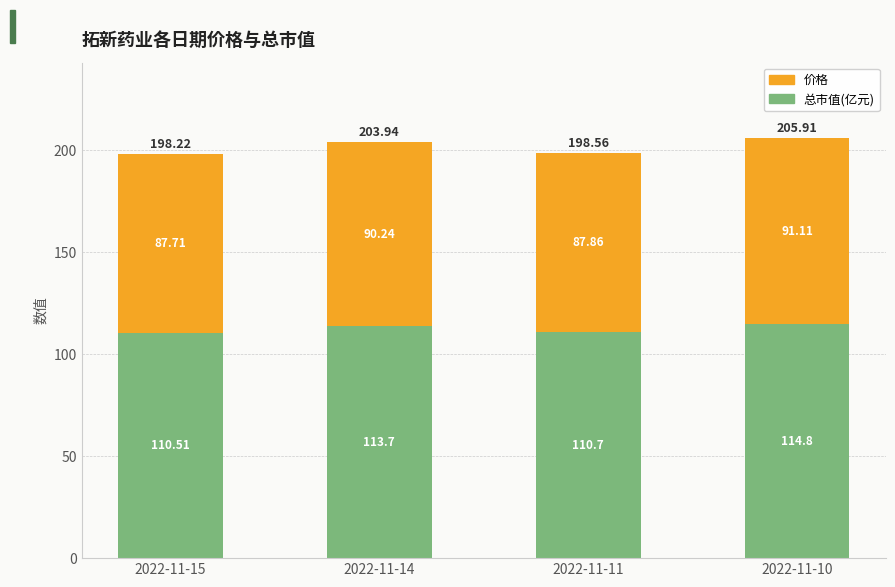

What is the total value across all series at 2022-11-10?

205.9